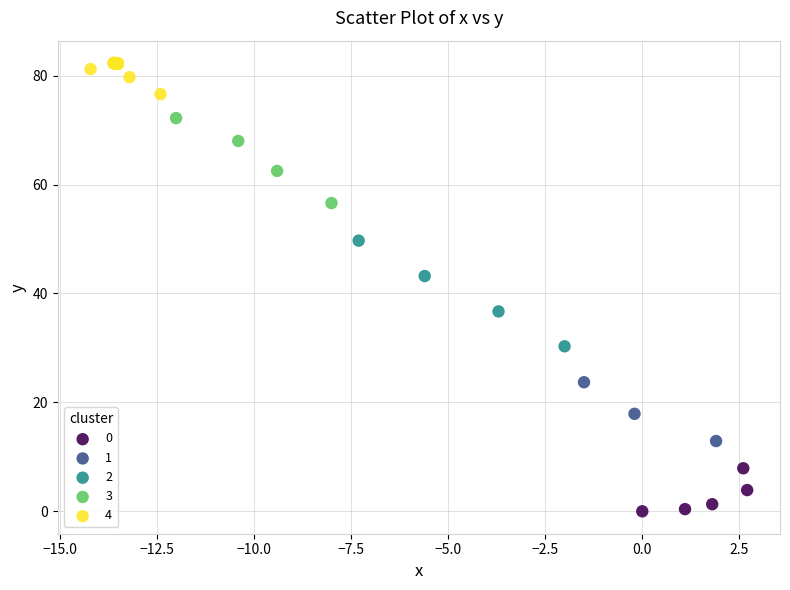

Which series contains the highest Y value?

4